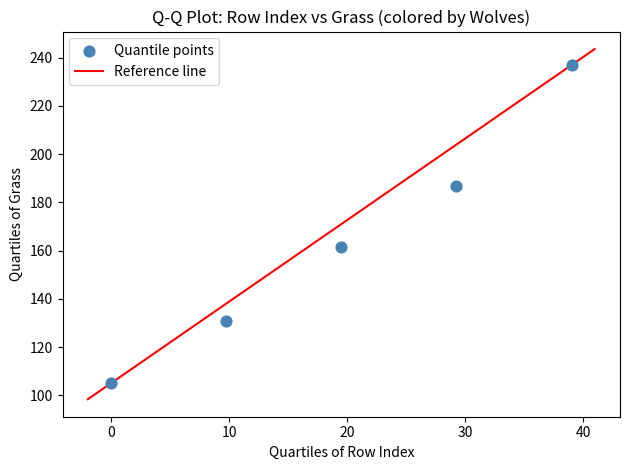

What is the average X value?

19.5